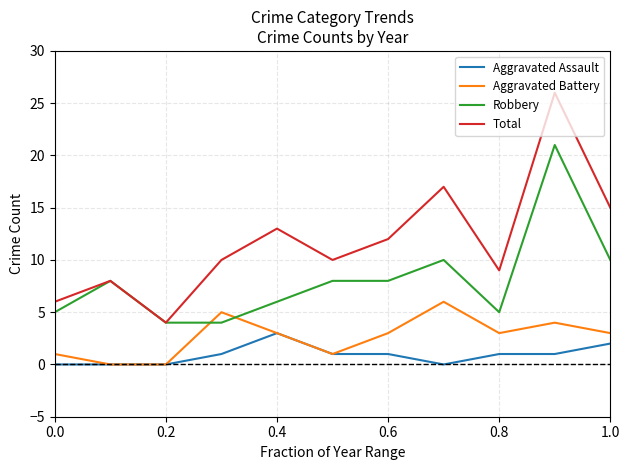

What is the sum of all Aggravated Battery values?

29